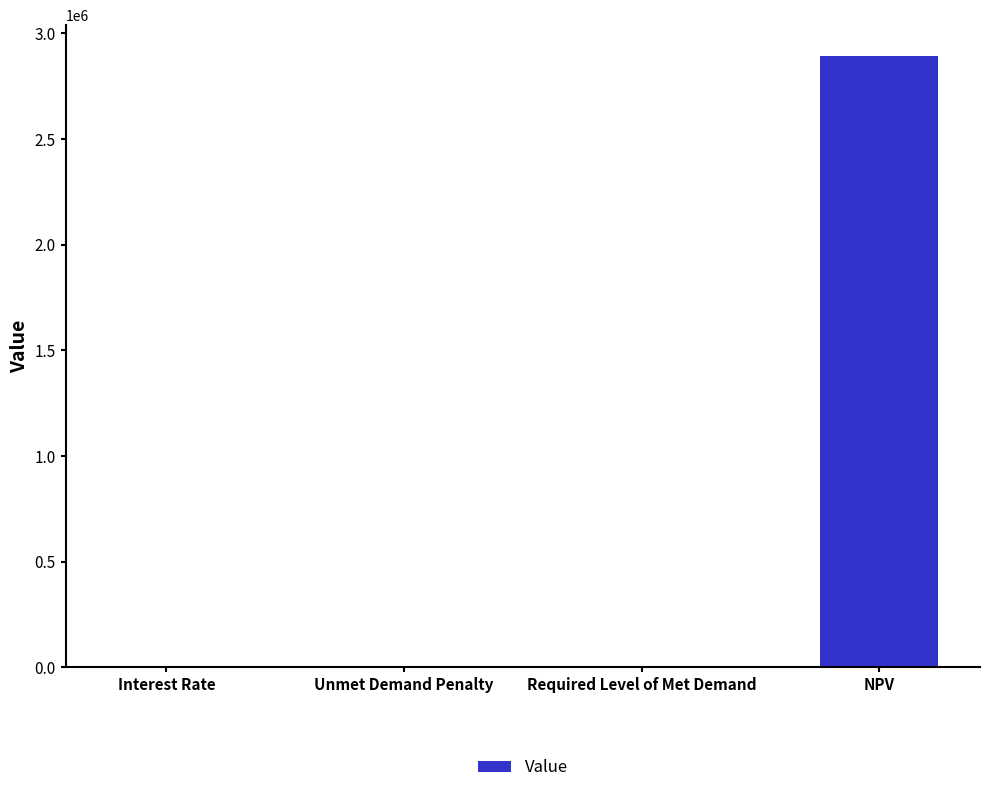

Which label corresponds to the largest value in the chart?

NPV